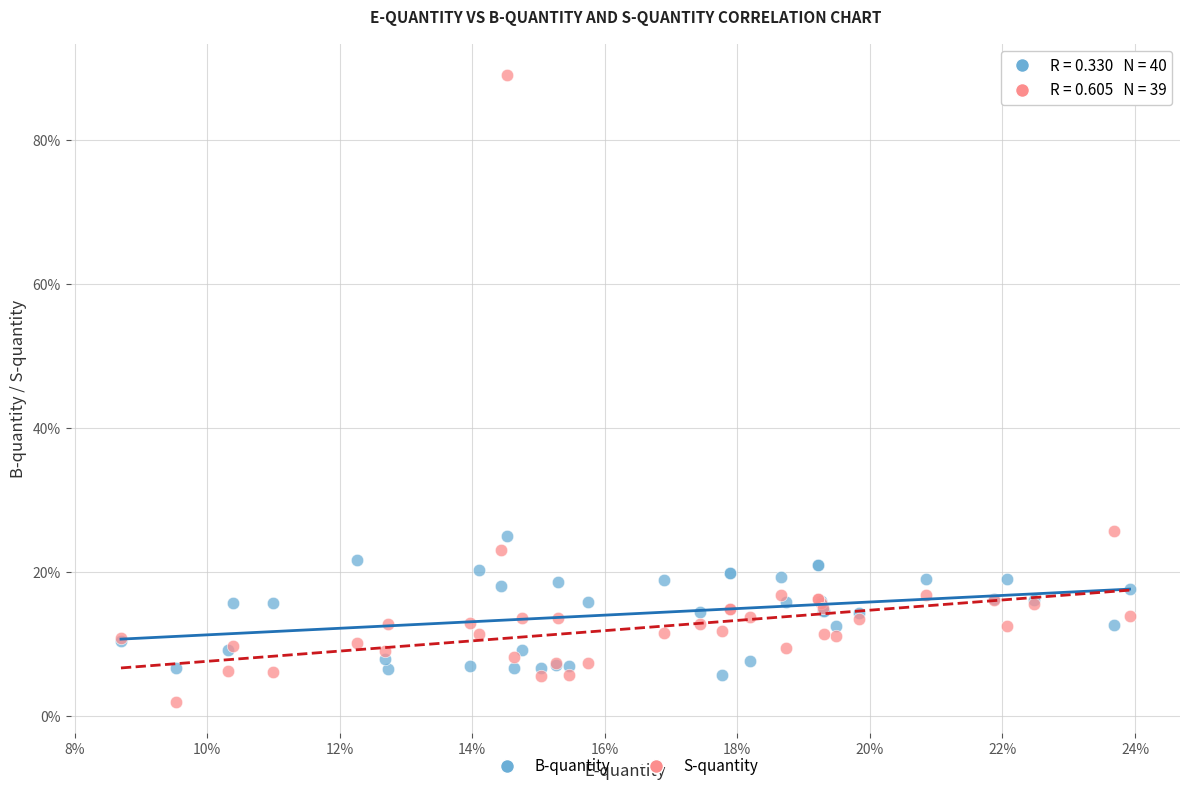

What are all the series names shown in the legend?

B-quantity, S-quantity